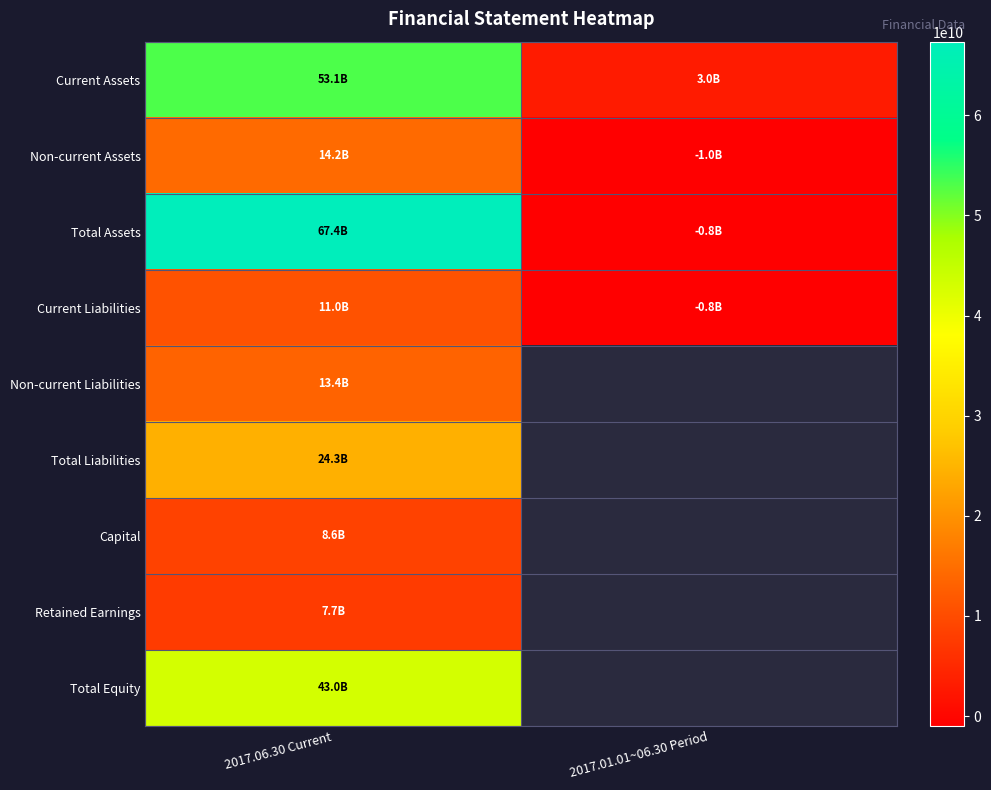

Reading right to left, transcribe all the data shown in this chart.

Current Assets: 2017.01.01~06.30 Period=2989926230	2017.06.30 Current=53114607387
Non-current Assets: 2017.01.01~06.30 Period=-974907083	2017.06.30 Current=14243132366
Total Assets: 2017.01.01~06.30 Period=-840369171	2017.06.30 Current=67357739753
Current Liabilities: 2017.01.01~06.30 Period=-804344107	2017.06.30 Current=10957924051
Non-current Liabilities: 2017.01.01~06.30 Period=0	2017.06.30 Current=13385600368
Total Liabilities: 2017.01.01~06.30 Period=0	2017.06.30 Current=24343524419
Capital: 2017.01.01~06.30 Period=0	2017.06.30 Current=8558550000
Retained Earnings: 2017.01.01~06.30 Period=0	2017.06.30 Current=7667694292
Total Equity: 2017.01.01~06.30 Period=0	2017.06.30 Current=43014215334